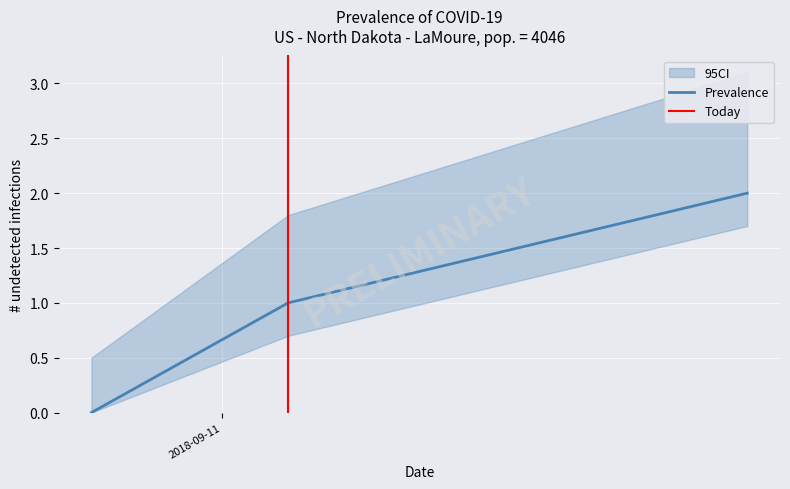

Reading left to right, what are all the values shown in this chart?

0	1	2